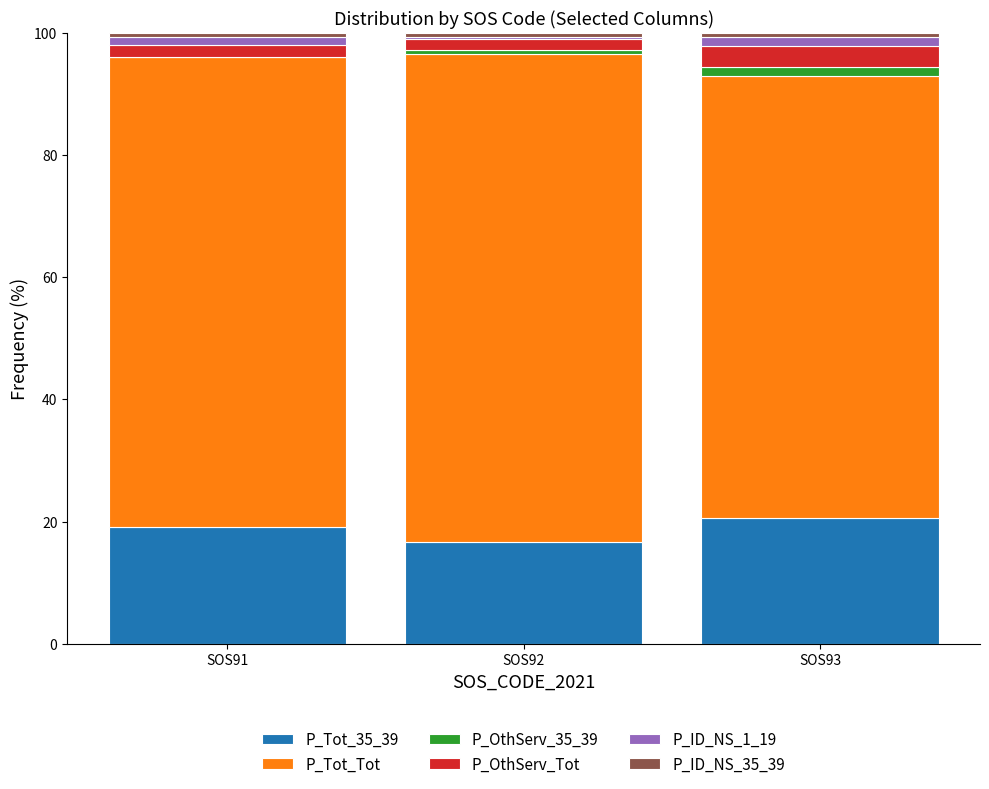

Does the chart contain stacked bars?

Yes